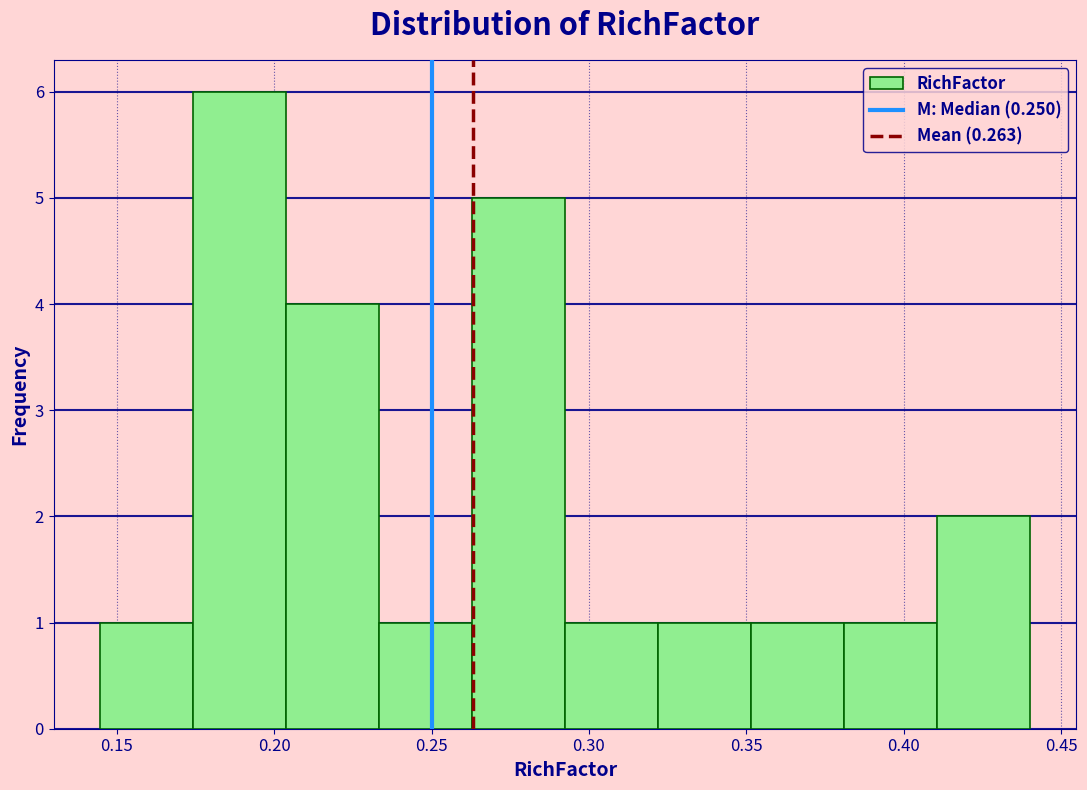

What is the height of the bar covering 0.265 to 0.290 on the x-axis? Neither the bar edges nor the heights are printed on the chart, so give them approximately, as read against the axes.

5